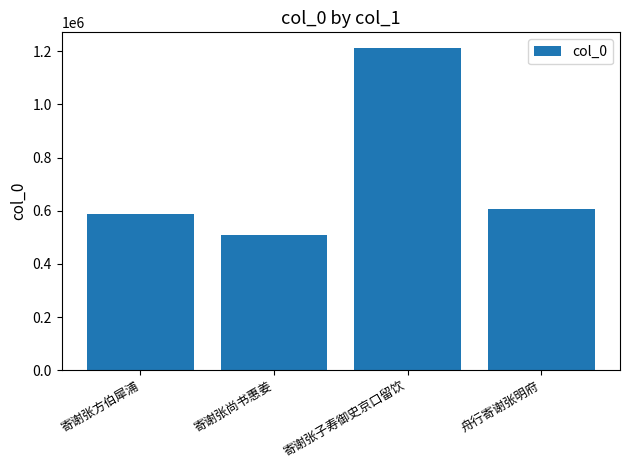

Which category has the highest value across all series?

寄谢张子寿御史京口留饮